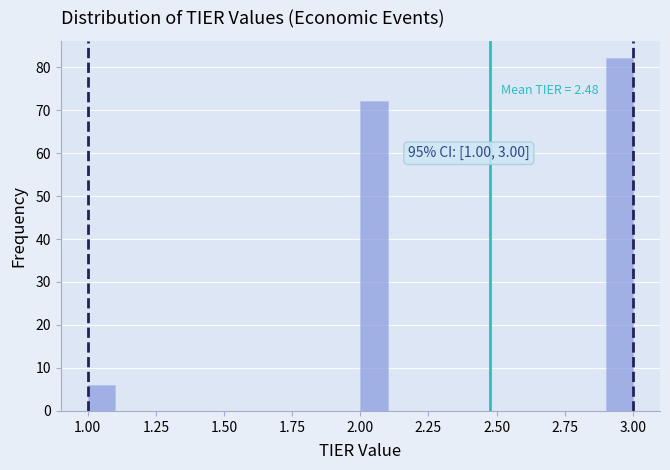

Read against the x-axis, roughly where is the centre of the tallest bar?

2.95